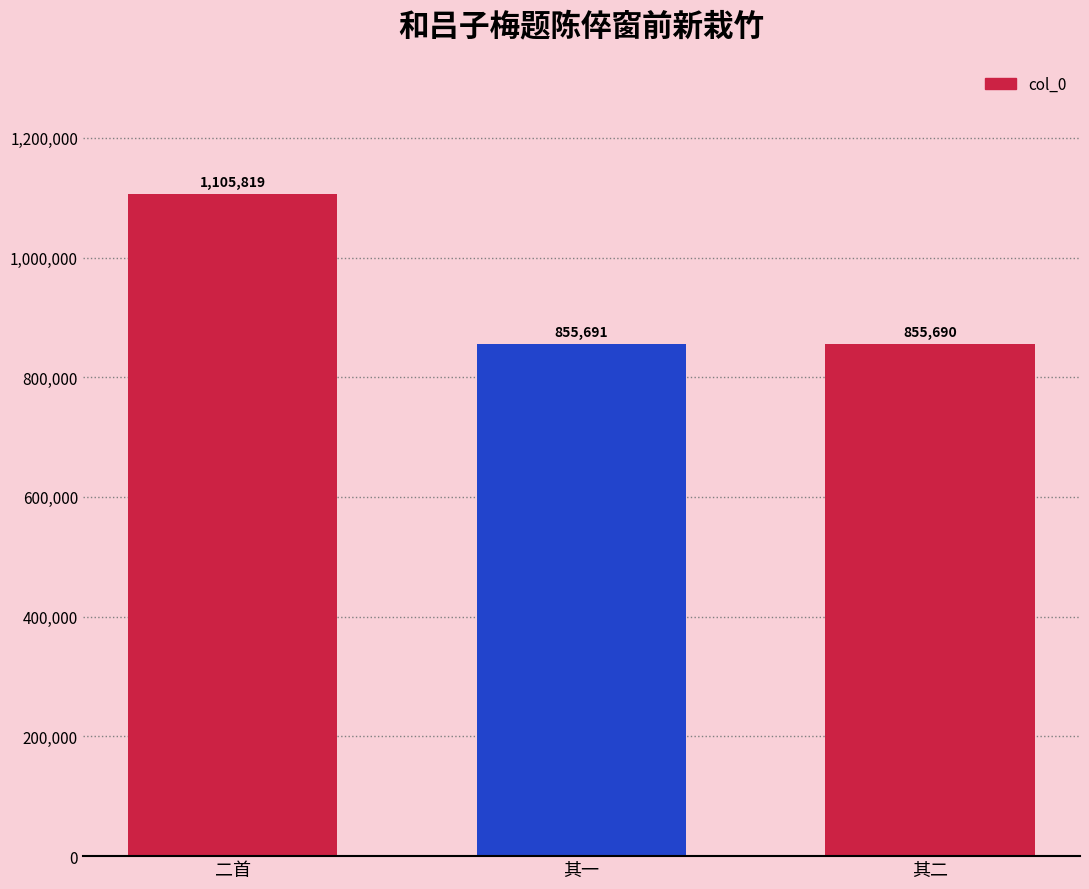

What is the difference between the values at 其一 and 其二?

1